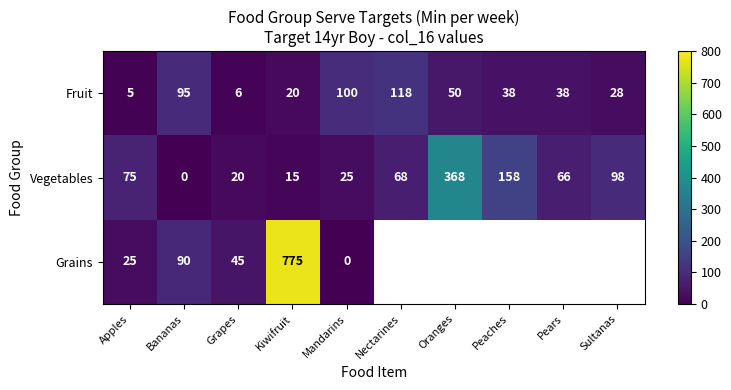

What is the difference between the highest and lowest values at Grapes?

39